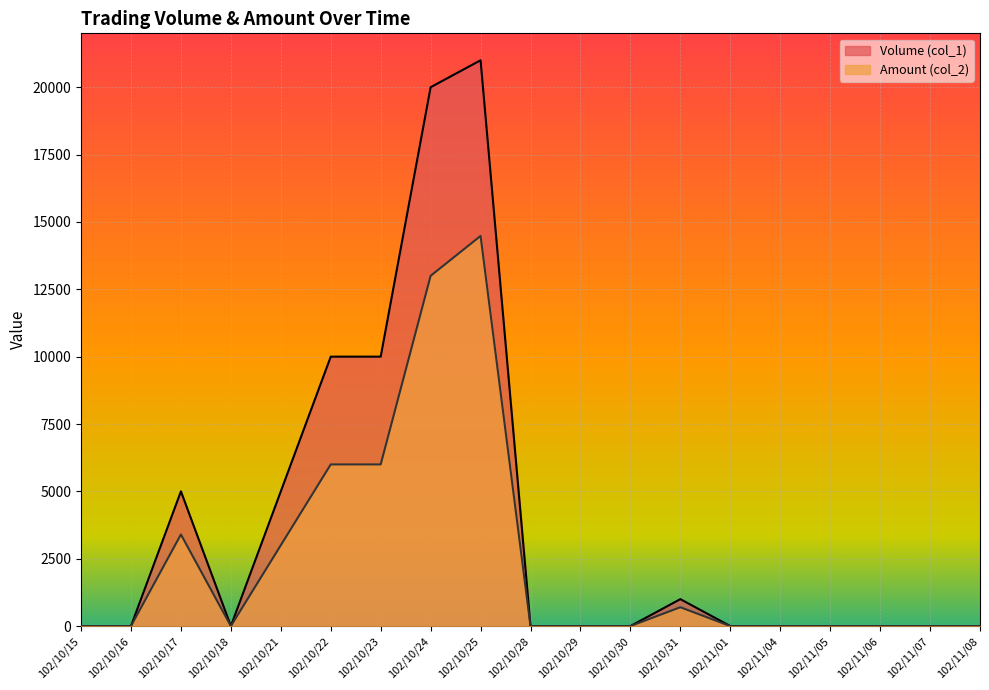

How many lines are shown in the chart?

2